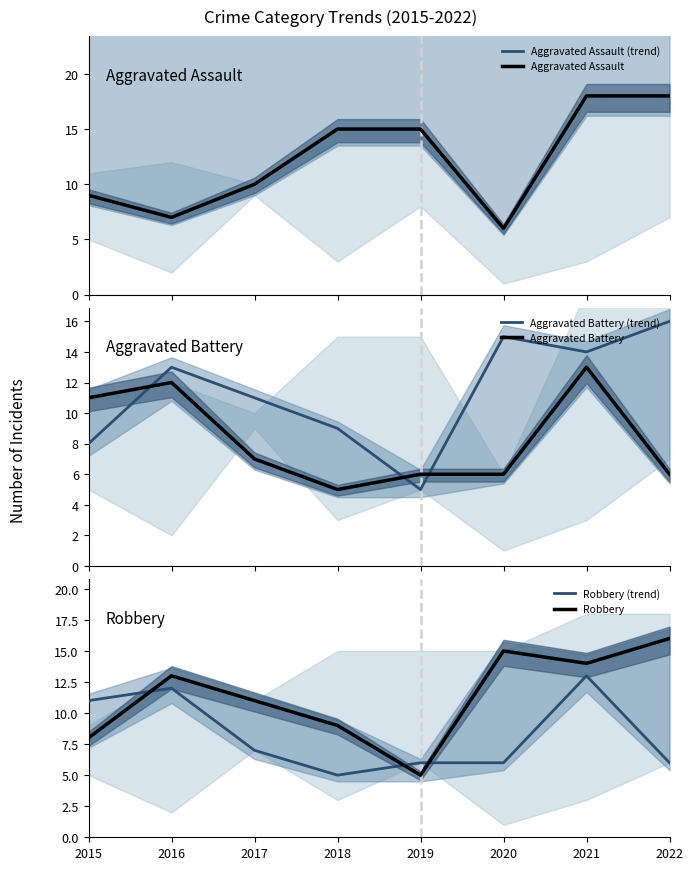

Which series ends up on top after the final intersection of Aggravated Assault and Robbery (trend)?

Aggravated Assault